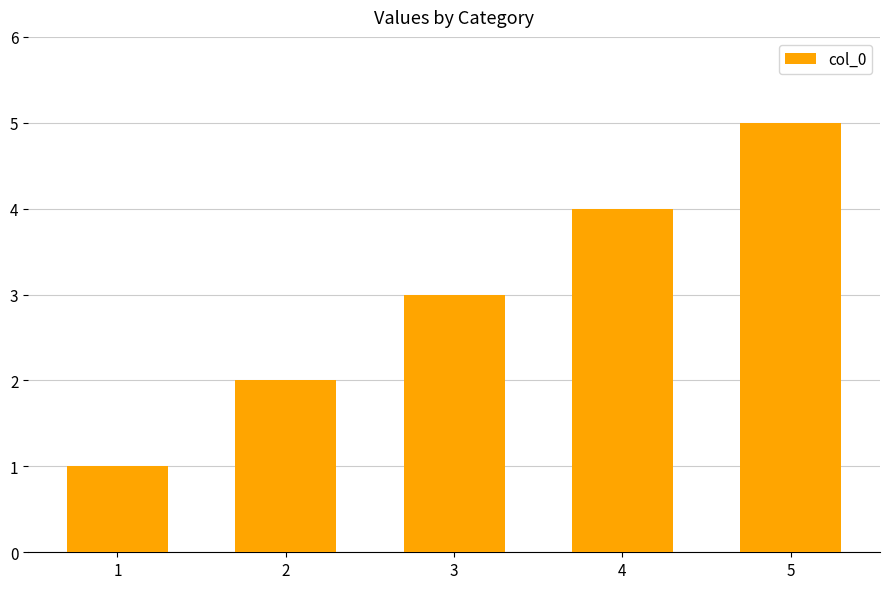

What is the sum of all values?

15